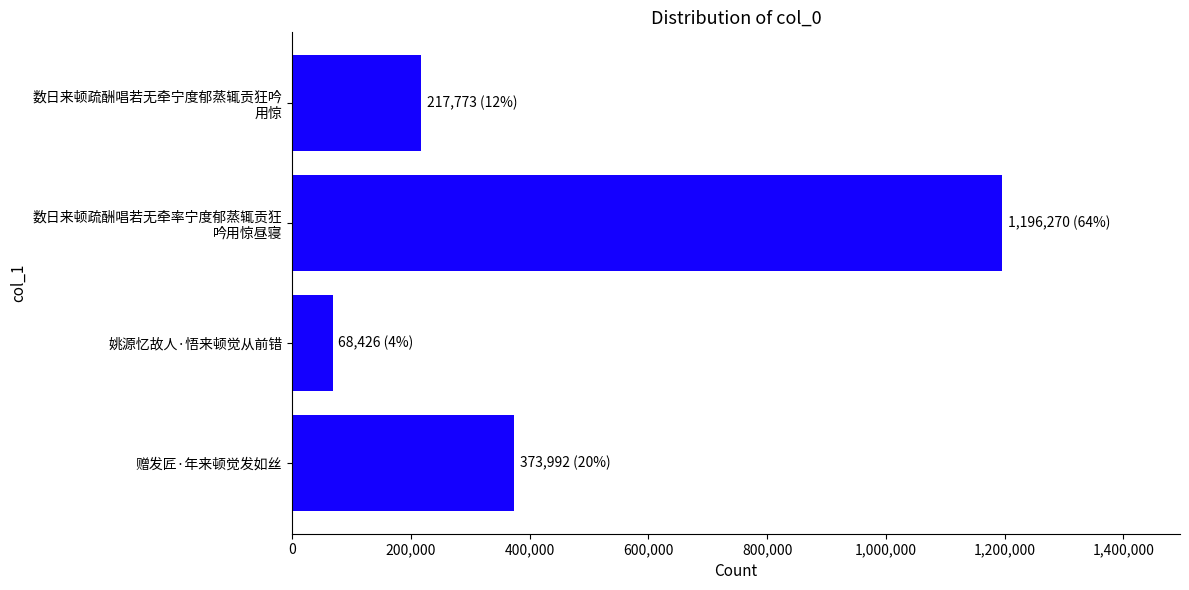

Rank the categories by value from highest to lowest.

数日来顿疏酬唱若无牵率宁度郁蒸辄贡狂
吟用惊昼寝, 赠发匠·年来顿觉发如丝, 数日来顿疏酬唱若无牵宁度郁蒸辄贡狂吟
用惊, 姚源忆故人·悟来顿觉从前错